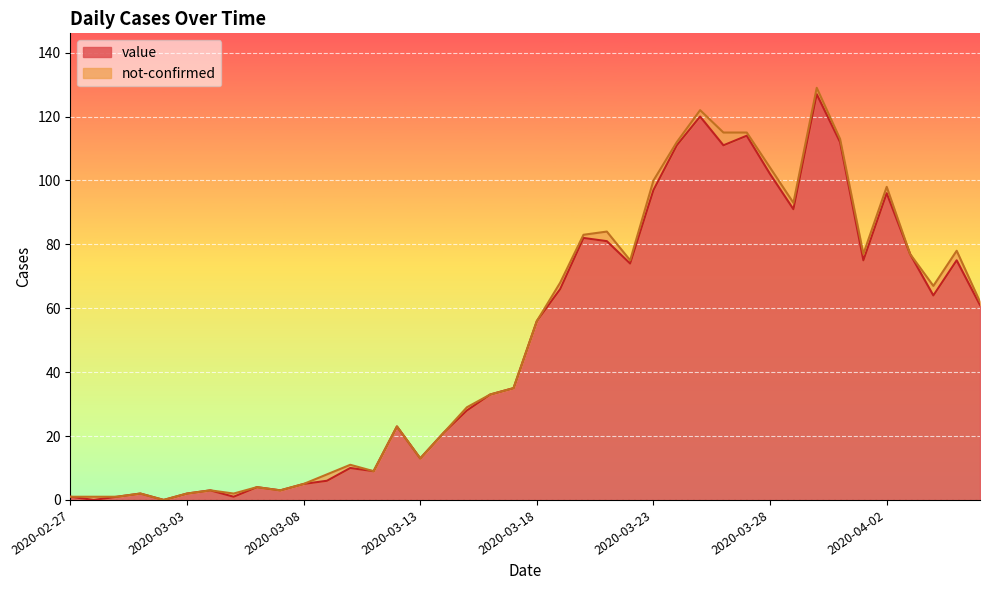

Between 2020-03-02 and 2020-04-02, which is larger?

2020-04-02